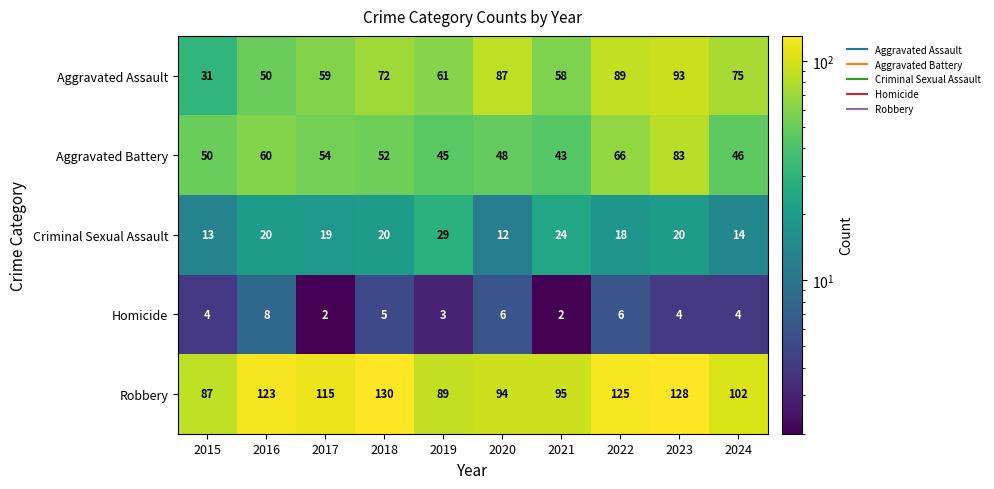

How many series are shown in this chart?

5